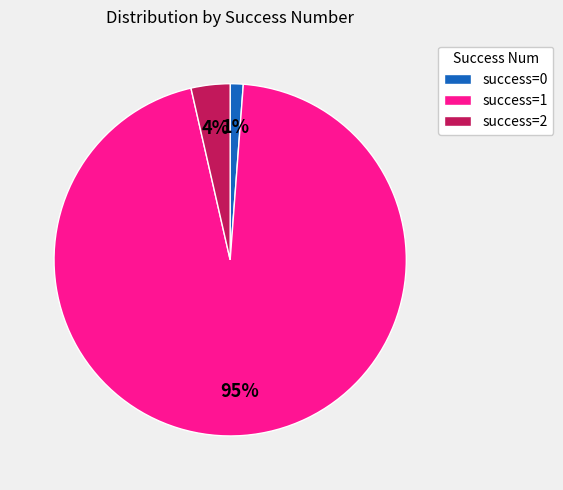

To the nearest percent, what is the difference between the largest and smallest slice percentages?

94%